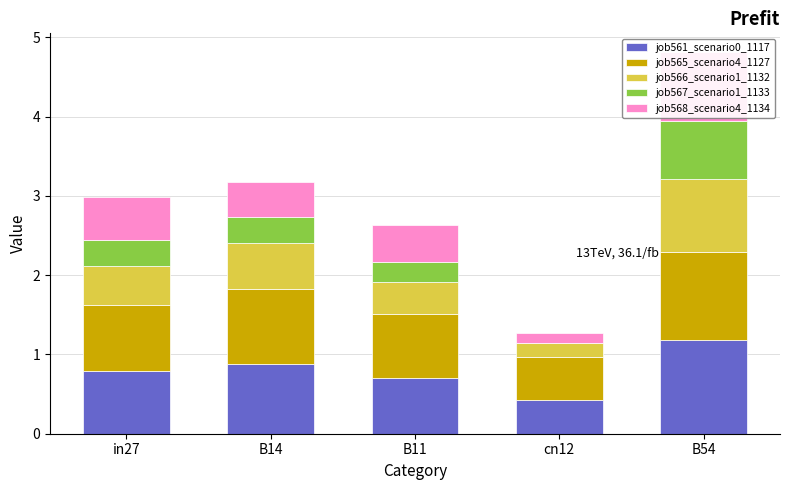

What is the spread (max minus min) of values at B11?

0.6